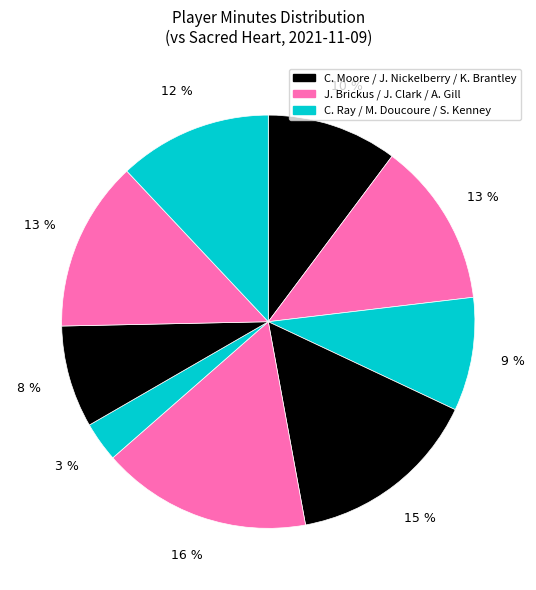

How many slices are in this pie chart?

9